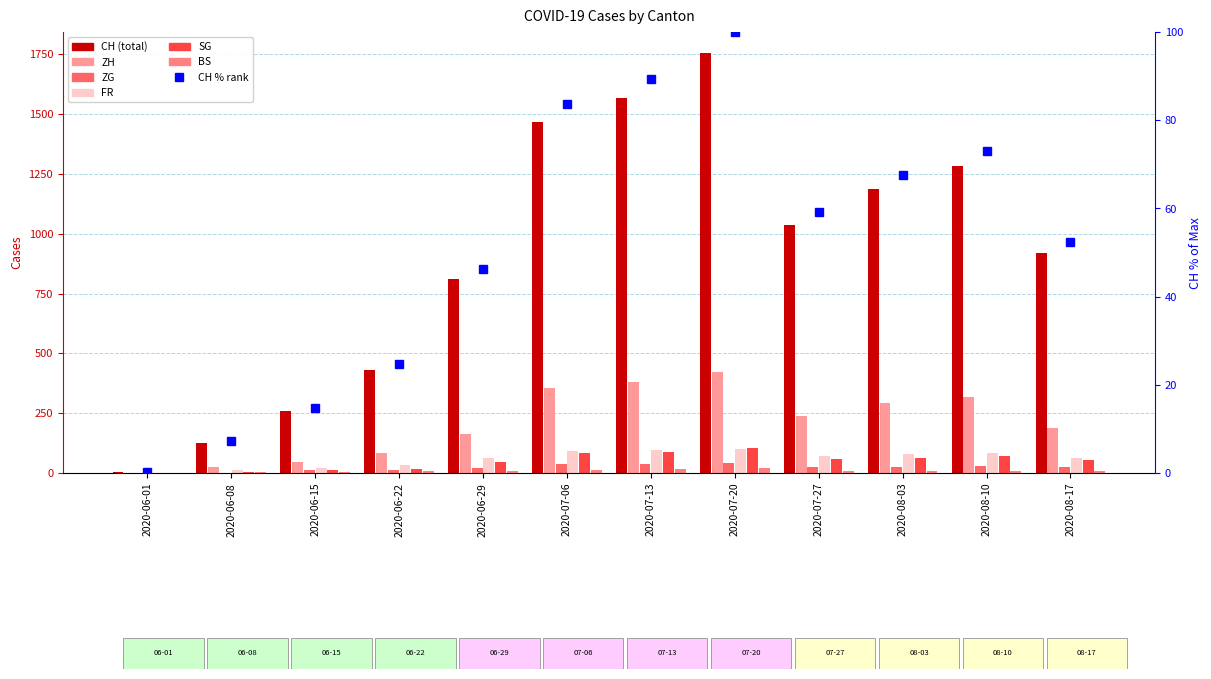

What is the value of the FR bar at the 12th from the left?

61.0